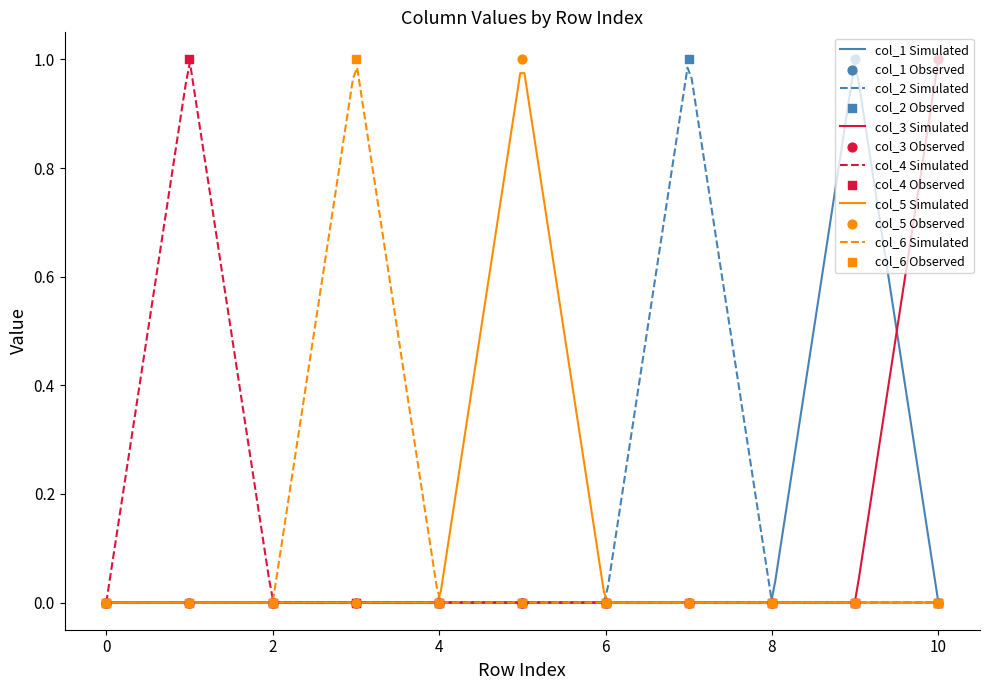

Which series contains the highest Y value?

col_1